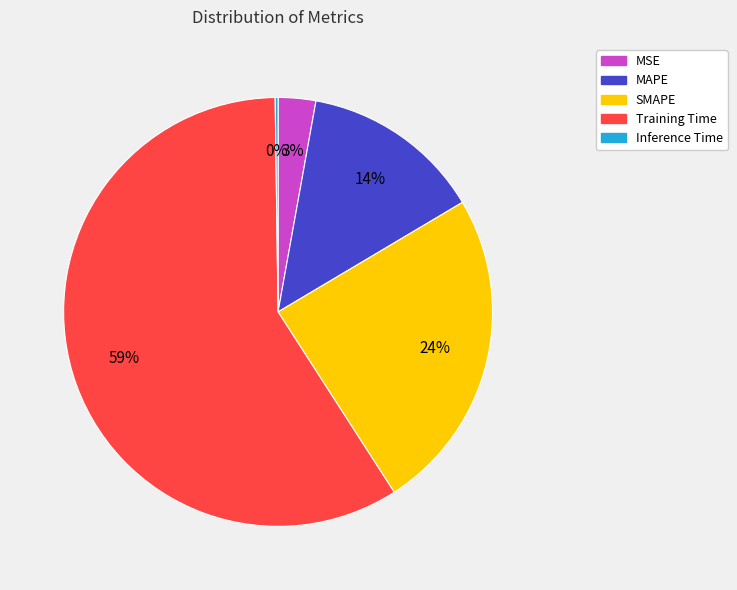

Does Training Time account for over 50% of the chart?

Yes